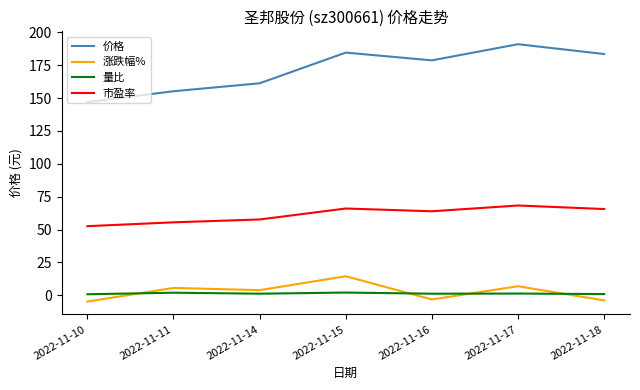

True or false: 涨跌幅% and 价格 intersect in this chart.

False